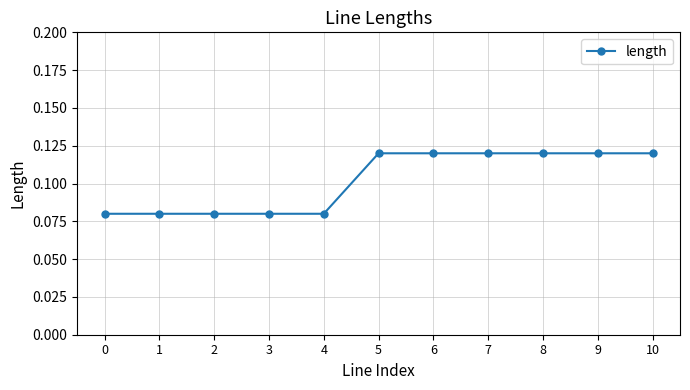

How many values are between 0 and 1?

11